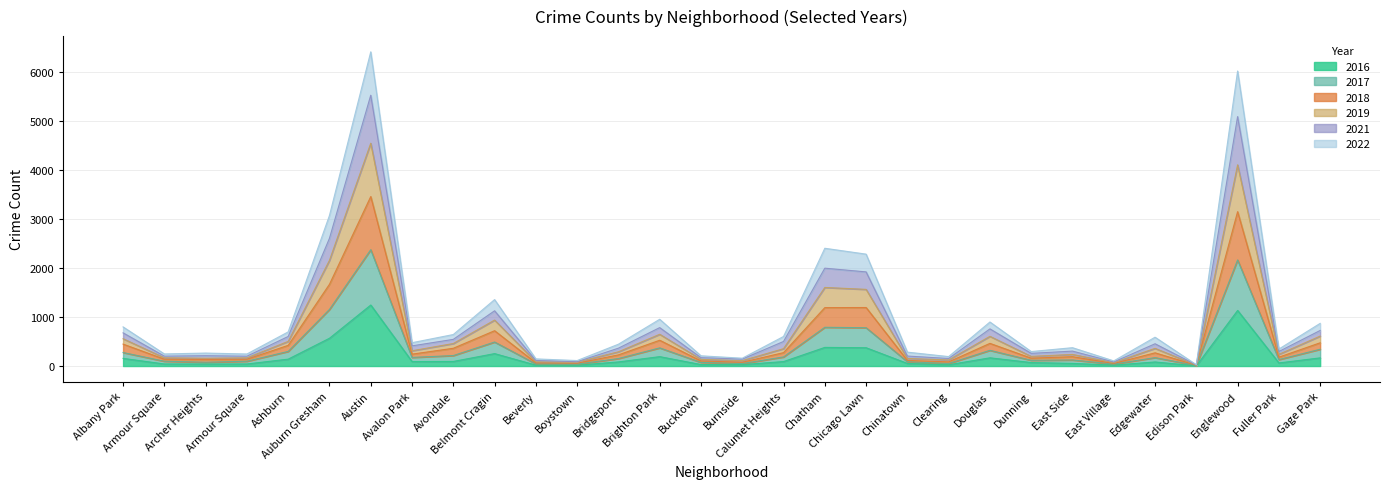

The value of 2022 at Austin is 3699. True or false?

False